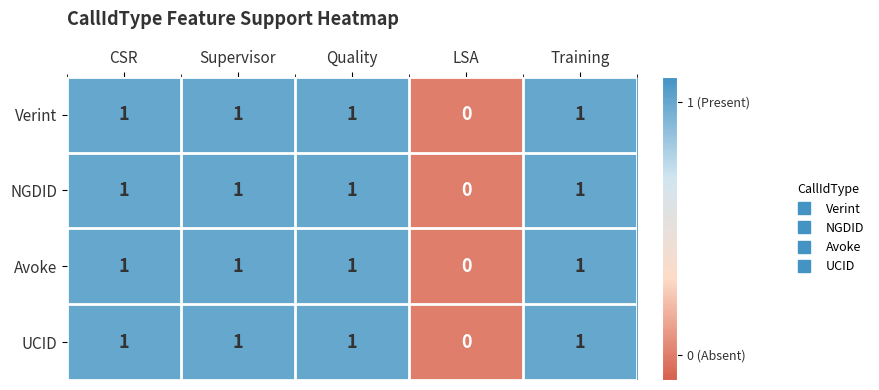

Where is NGDID nearest to the value 0?

LSA